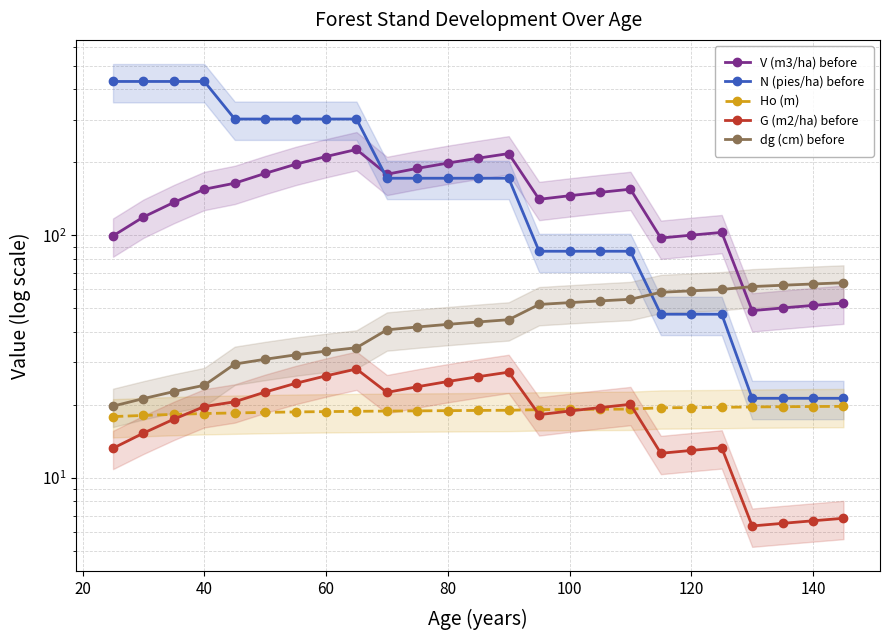

Which series has the widest spread of values?

N (pies/ha) before